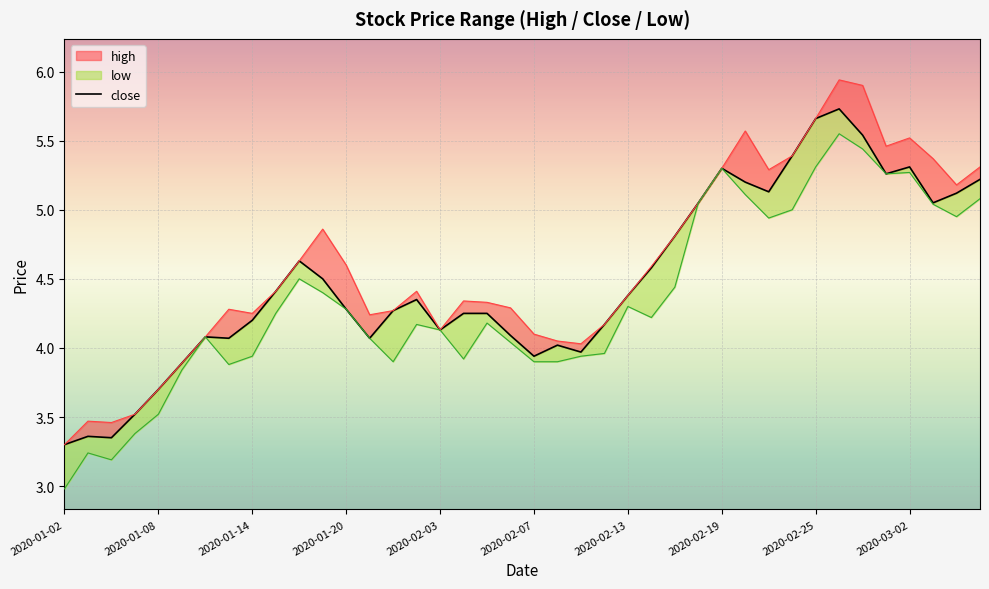

What position from the right is 22?

18